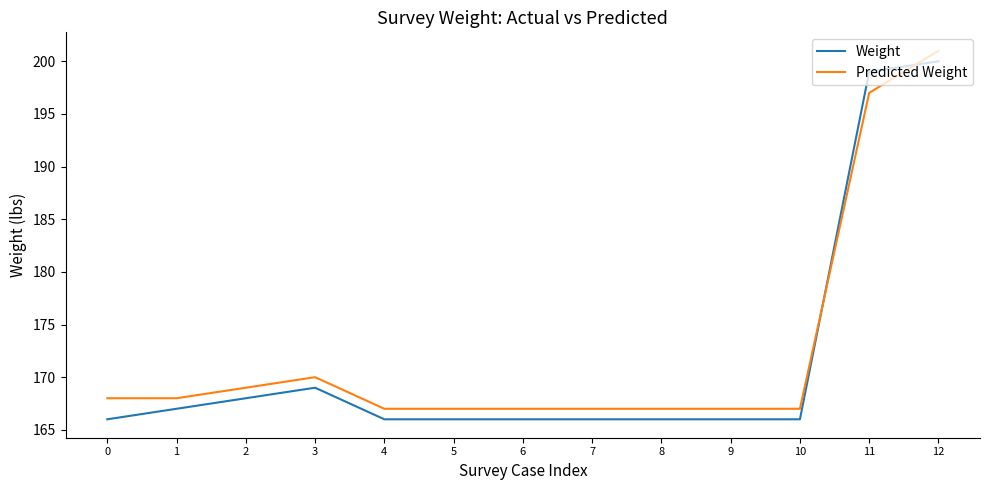

What is the highest value of the Predicted Weight series?

201